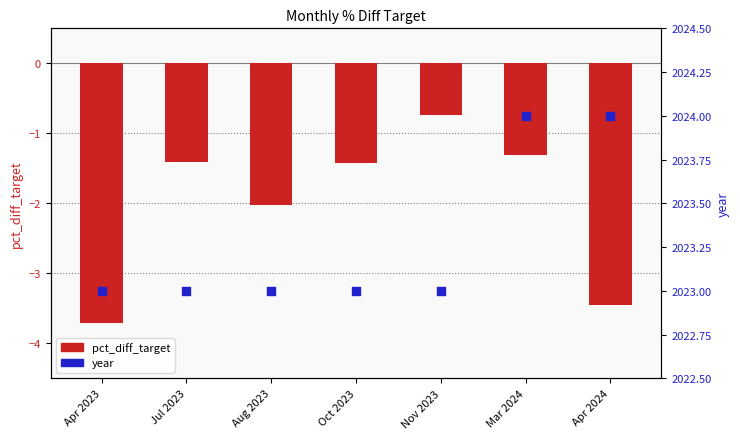

At which category is the sum across all series the highest?

Mar 2024